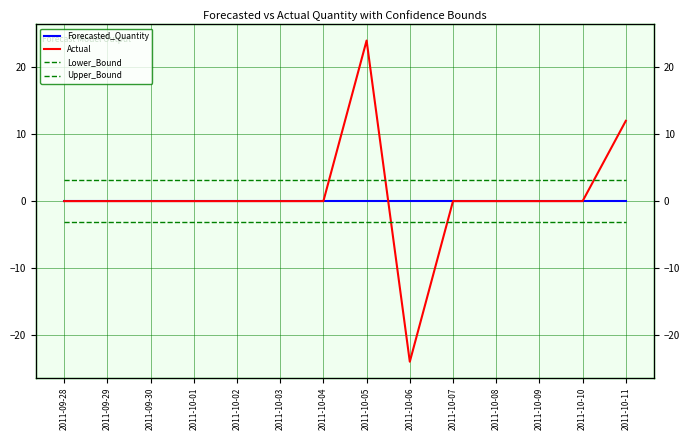

Which category has the highest value in the Actual series?

2011-10-05